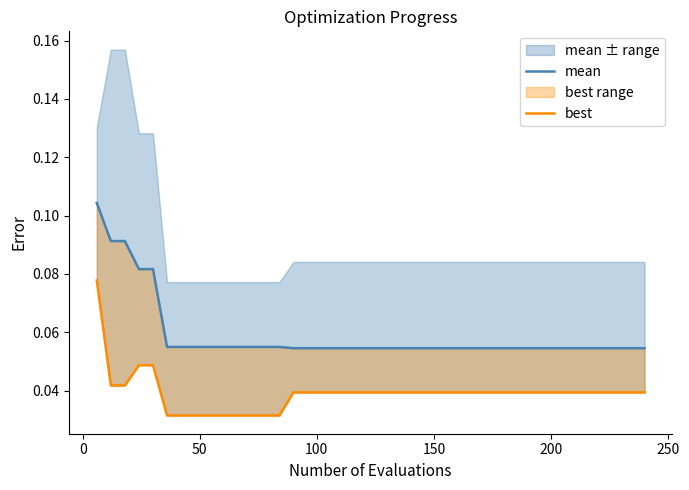

The mean series shows 0.1 at 150. True or false?

True